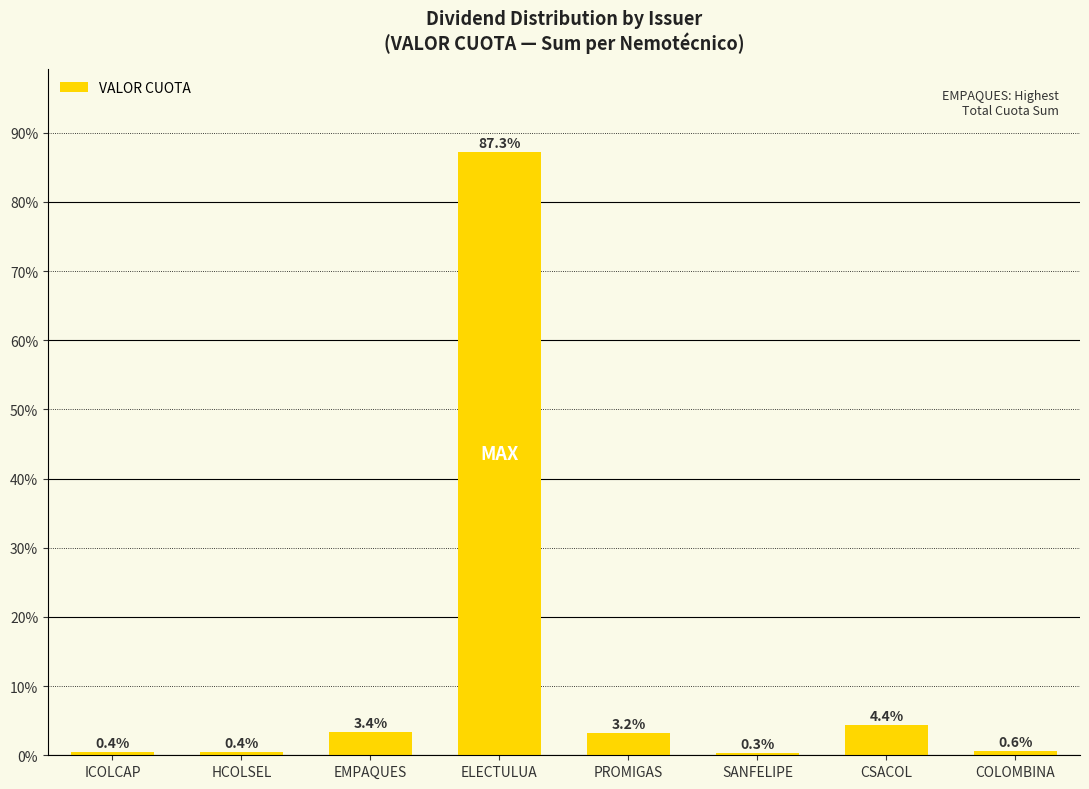

Where is the data nearest to the value 43?

CSACOL